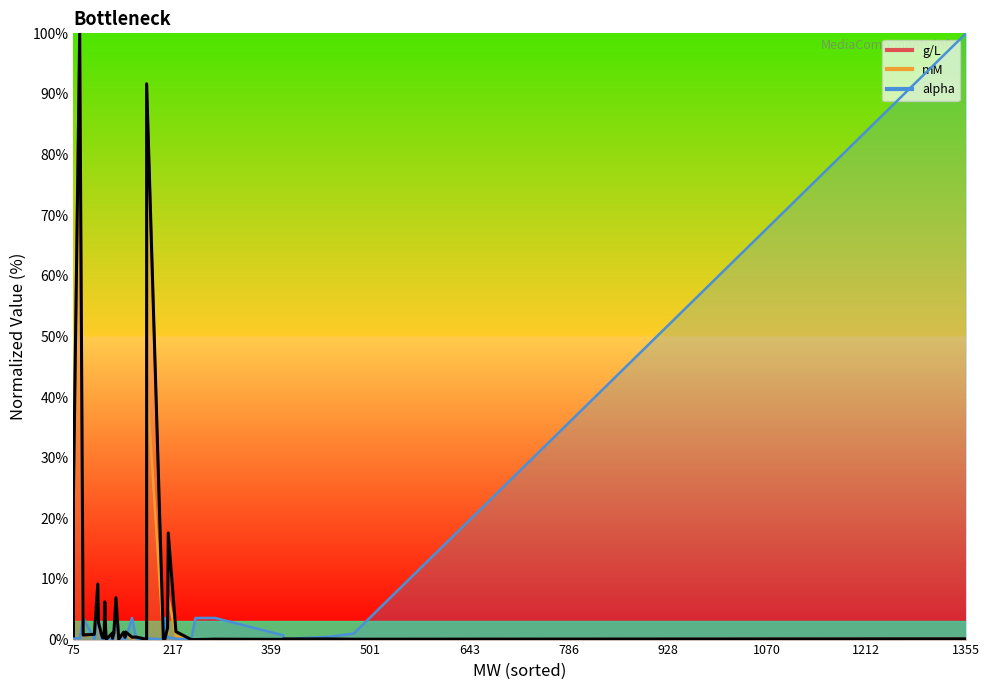

Where is the data nearest to the value 50?

75